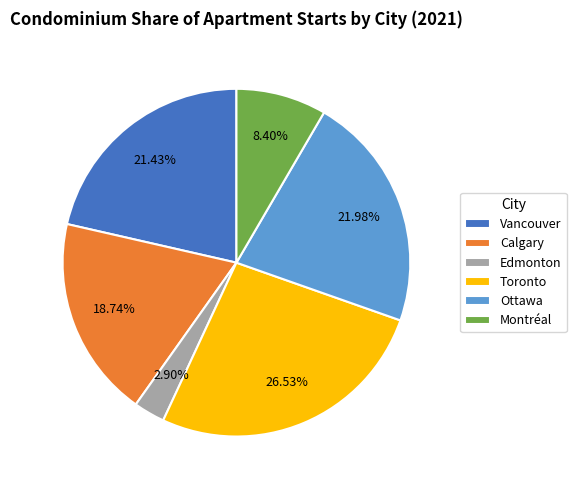

Which category has the biggest portion of the pie?

Toronto